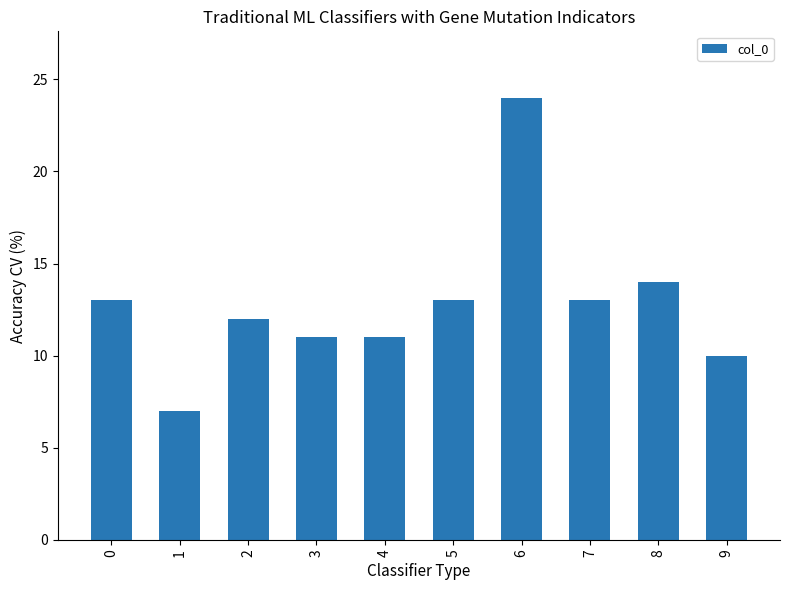

Reading right to left, extract all data points from this chart.

9=10	8=14	7=13	6=24	5=13	4=11	3=11	2=12	1=7	0=13